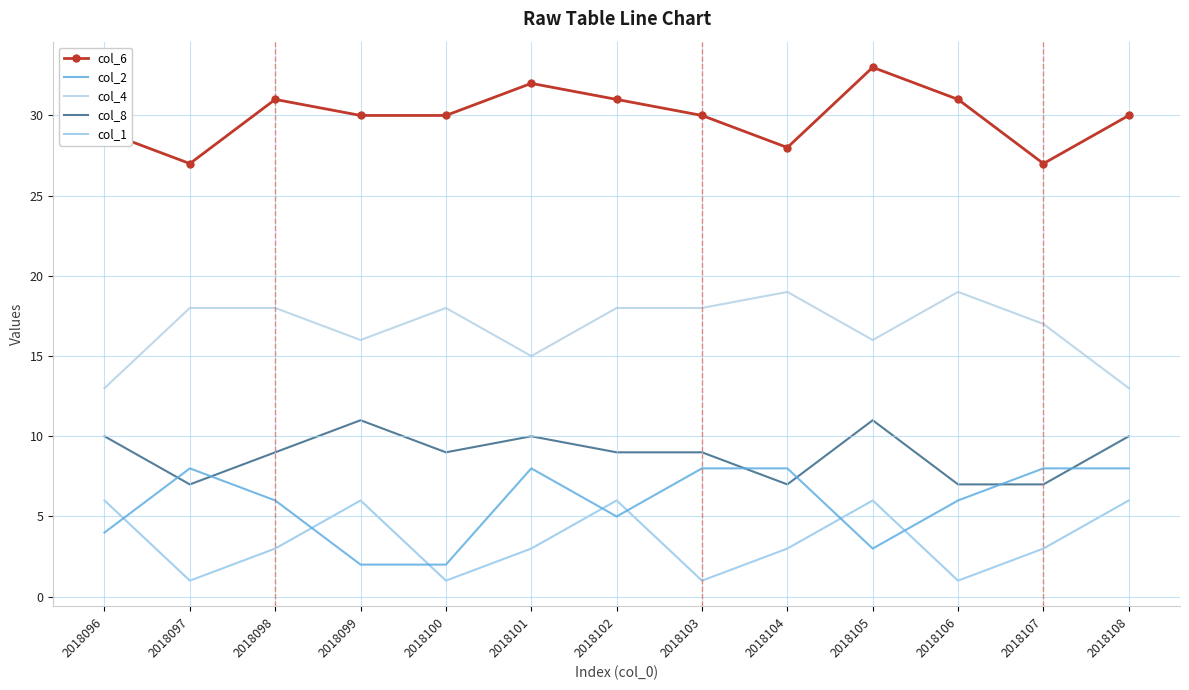

How many categories are shown in the chart?

13